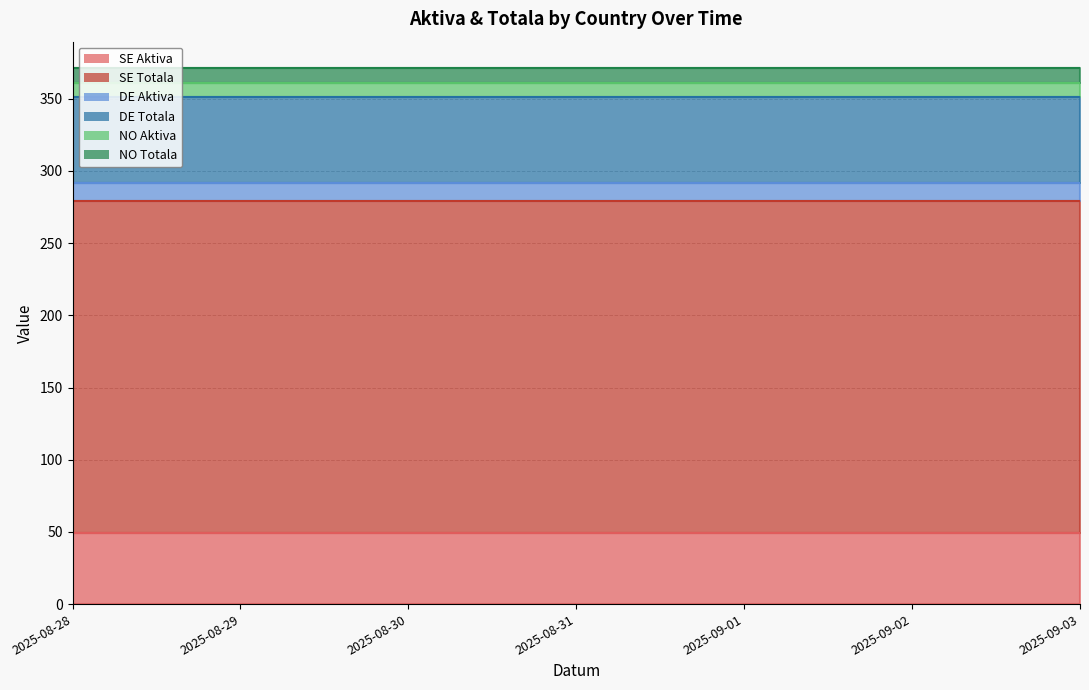

What is the label of the 1st point from the left?

2025-08-28